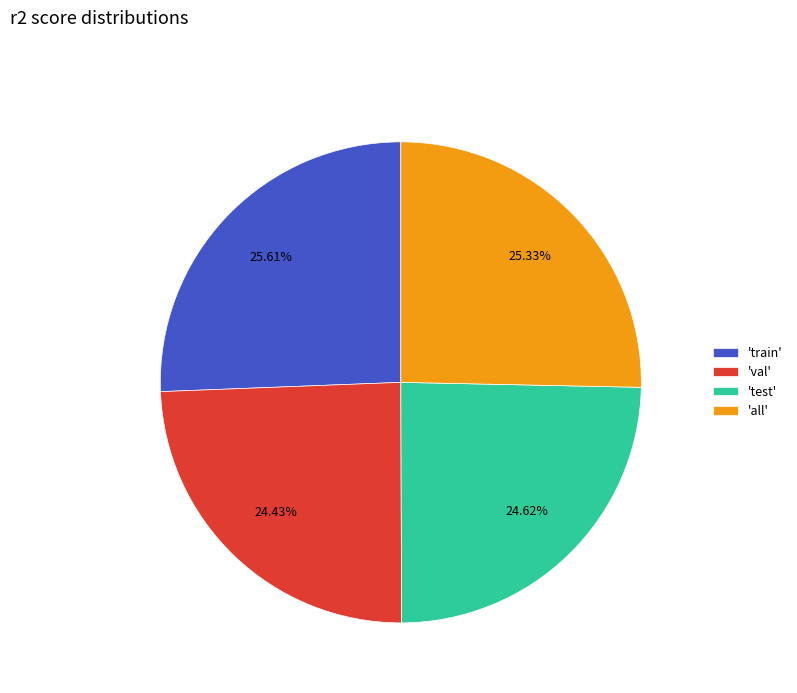

Is the sum of 'test' and 'val' greater than half?

No